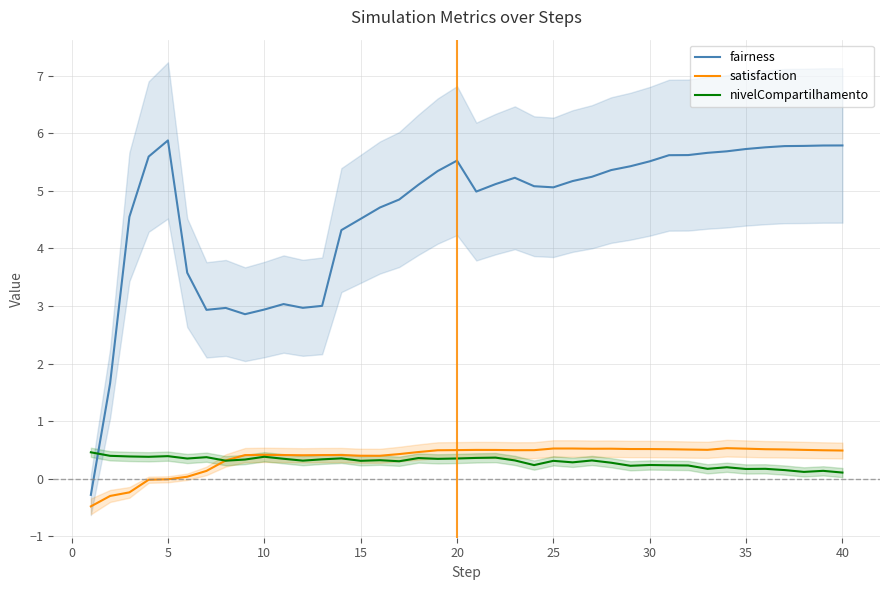

Does the chart have visible grid lines?

Yes